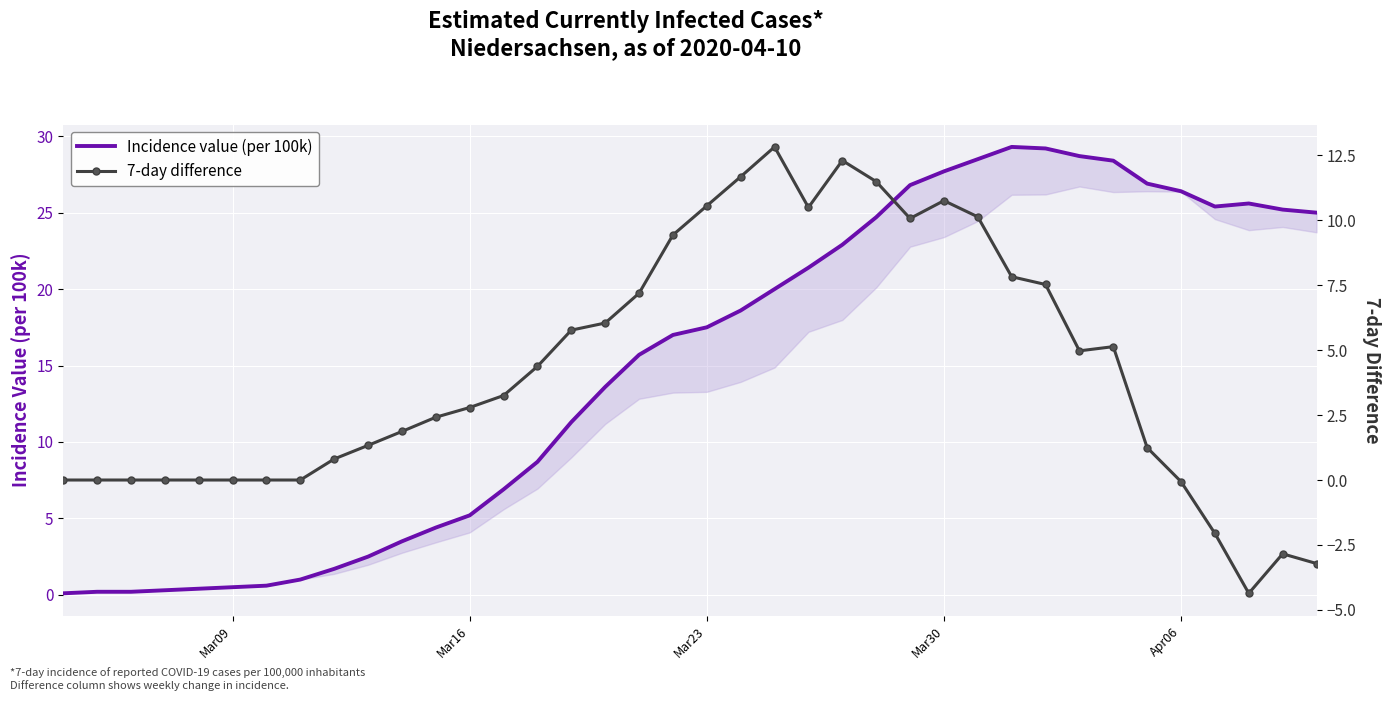

At Apr06, list the series in order from smallest to largest.

7-day difference, Incidence value (per 100k)